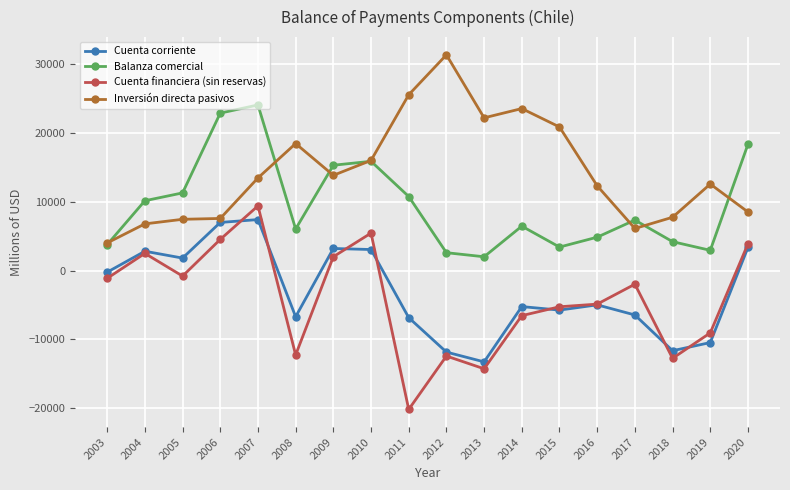

True or false: Inversión directa pasivos and Cuenta corriente intersect in this chart.

False